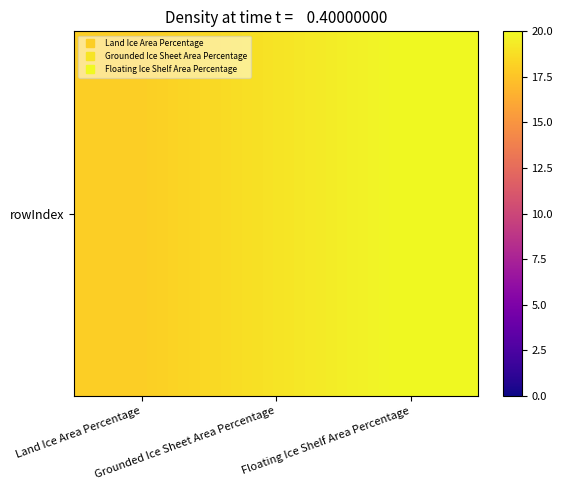

How many data points are less than 19?

1